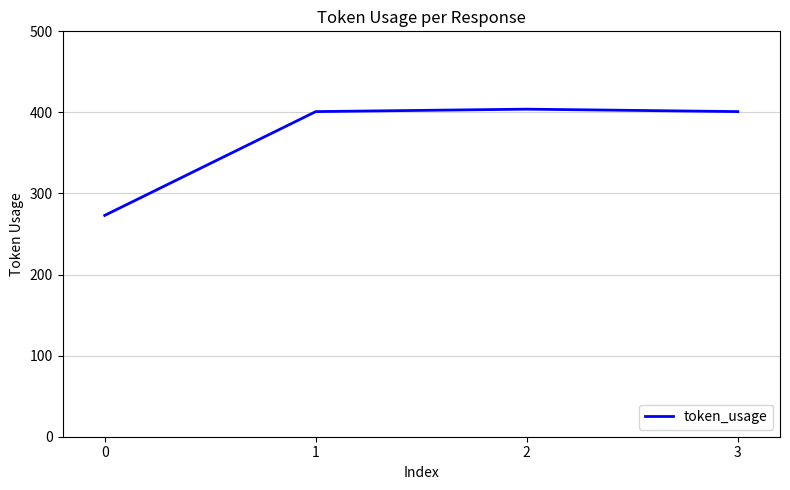

Does the chart have visible grid lines?

Yes